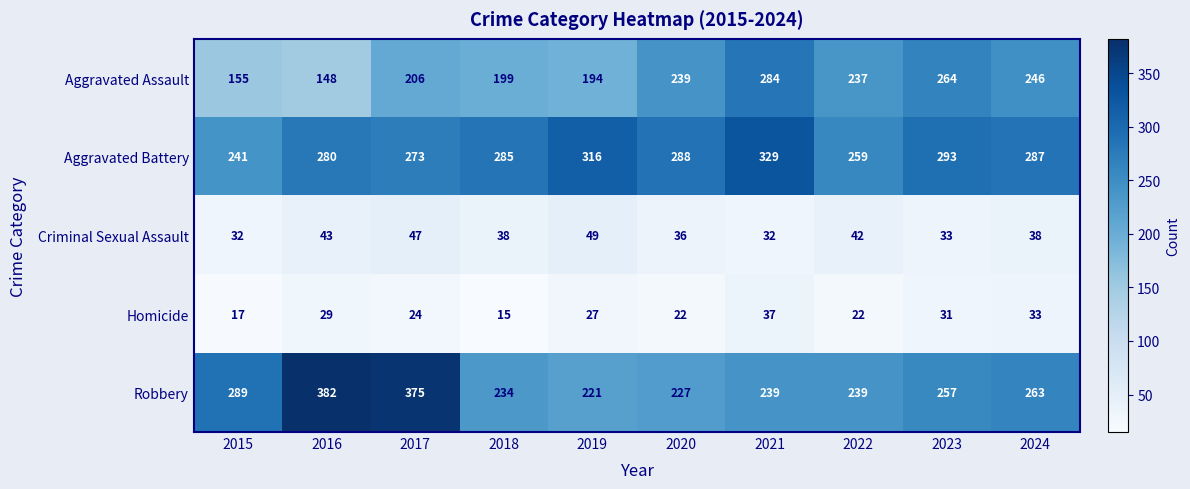

What is the maximum value shown in the chart?

382